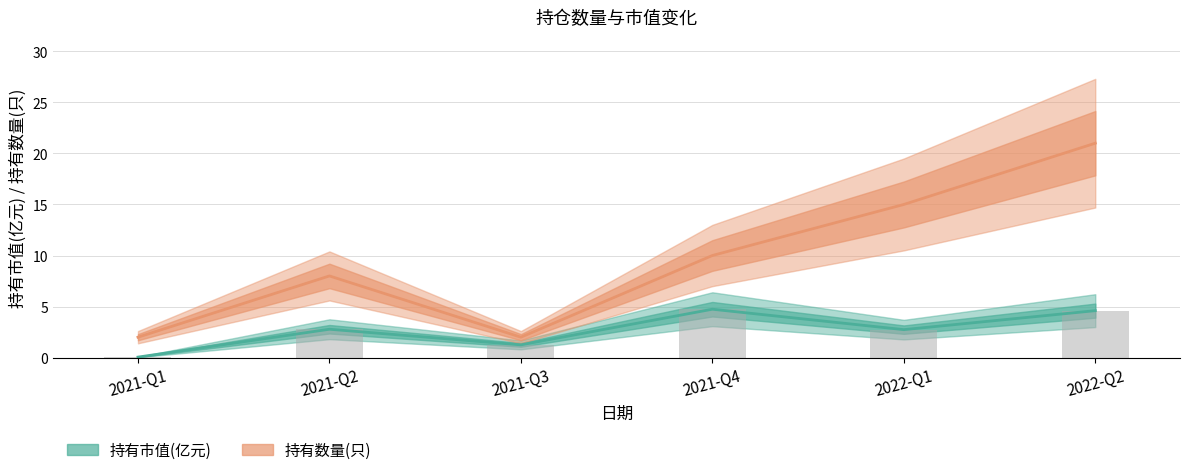

What is the approximate value of 持有数量(只) at 2021-Q2?

8.0